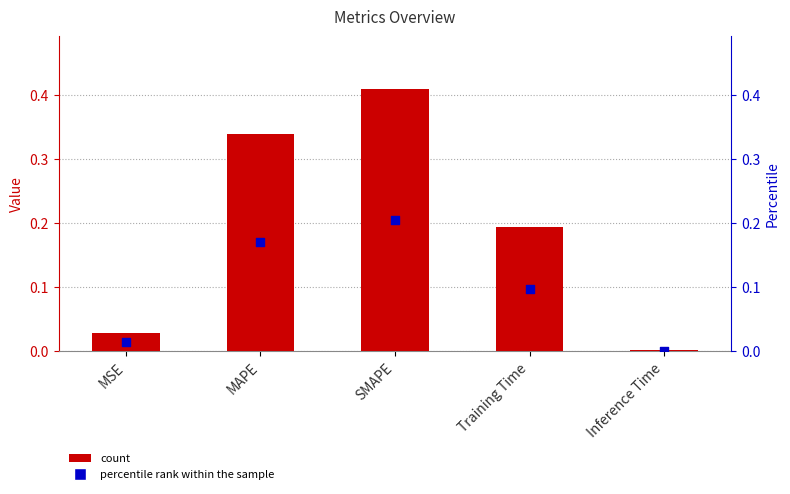

Which series contains the highest Y value?

col_1